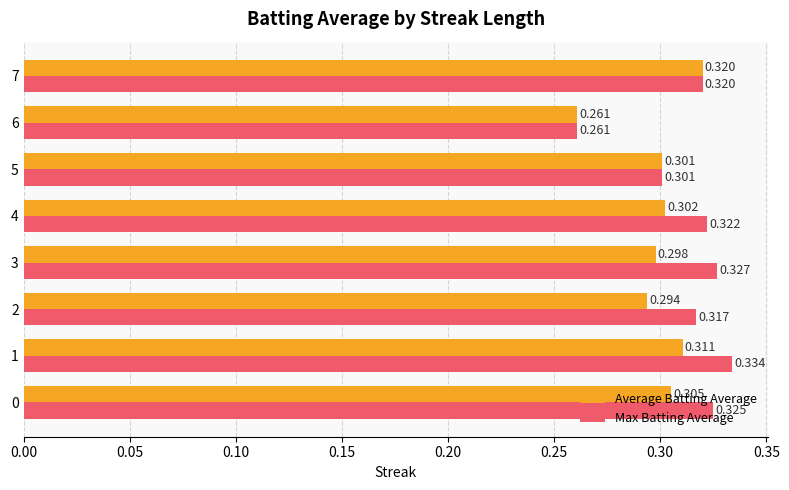

Which series changed the most between 3 and 5?

Max Batting Average